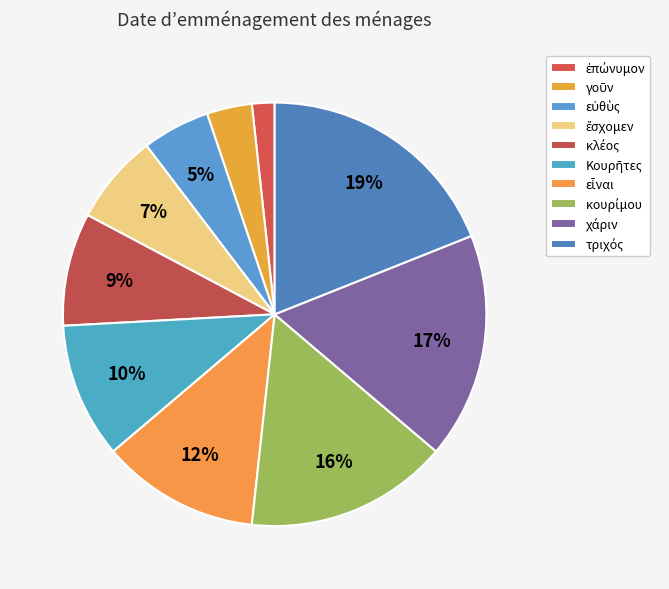

How many slices are in this pie chart?

10